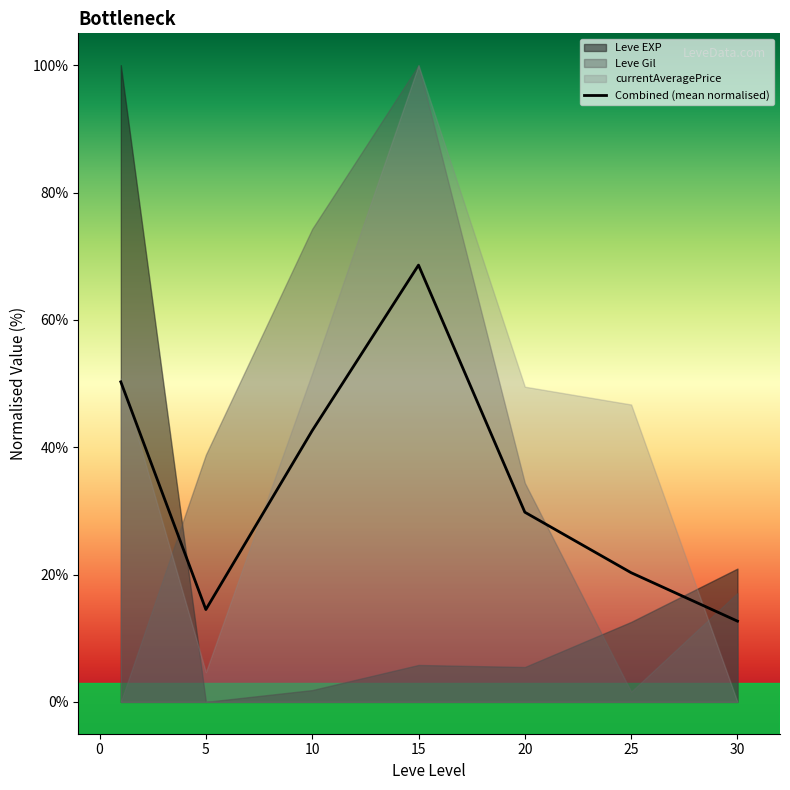

At which label does Combined (mean normalised) reach its peak?

15